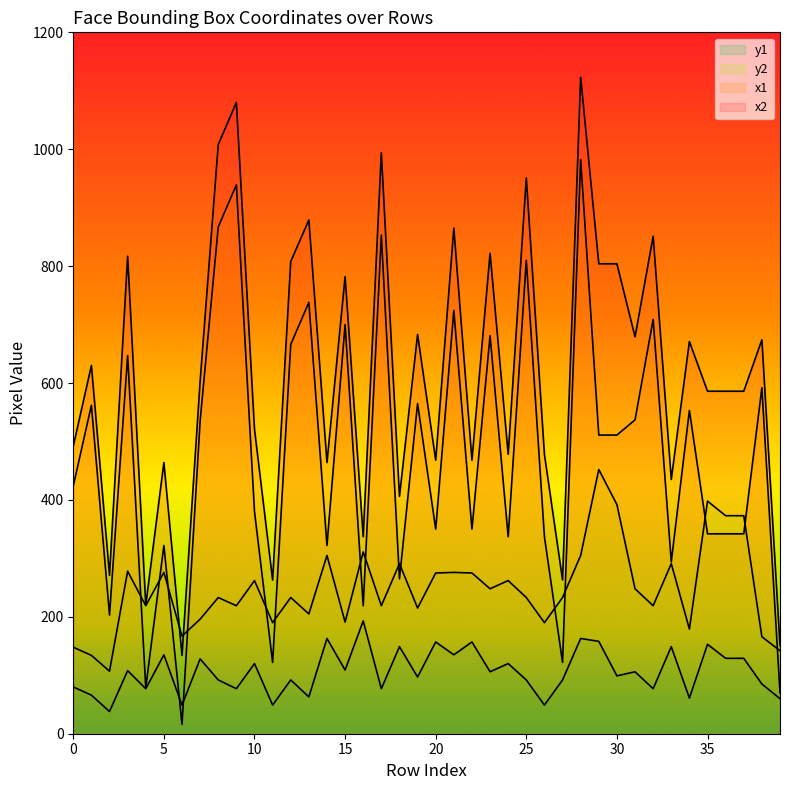

The value of x1 at 26 is 188. True or false?

False